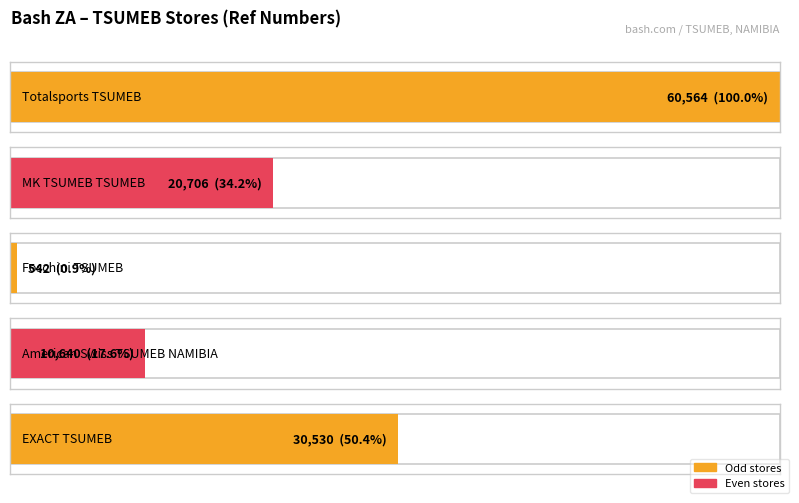

Reading left to right, what are all the values shown in this chart?

Totalsports TSUMEB=60564	MK TSUMEB TSUMEB=20706	Foschini TSUMEB=542	American Swiss TSUMEB NAMIBIA=10640	EXACT TSUMEB=30530